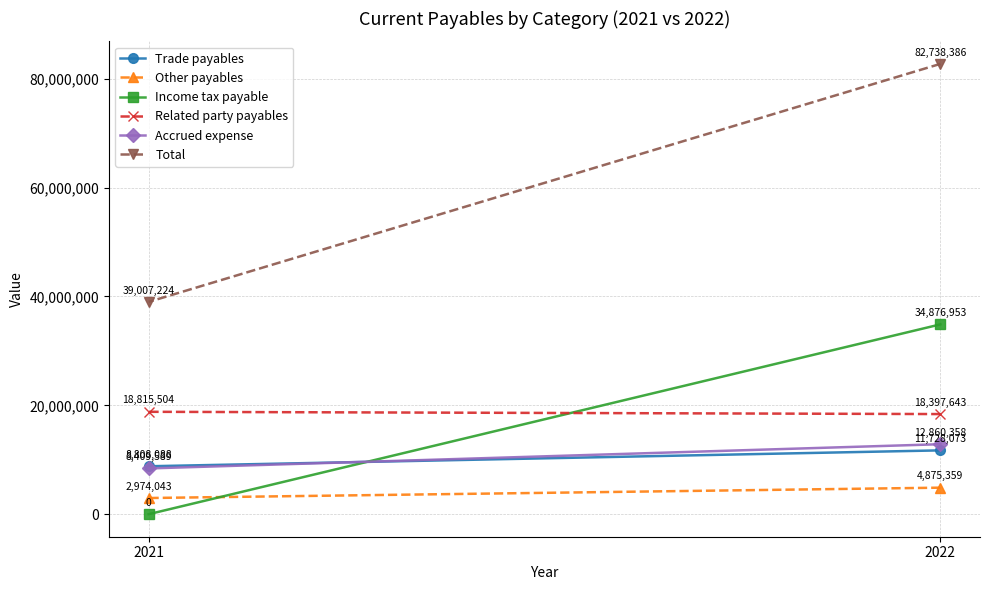

What are all the series names shown in the legend?

Trade payables, Other payables, Income tax payable, Related party payables, Accrued expense, Total